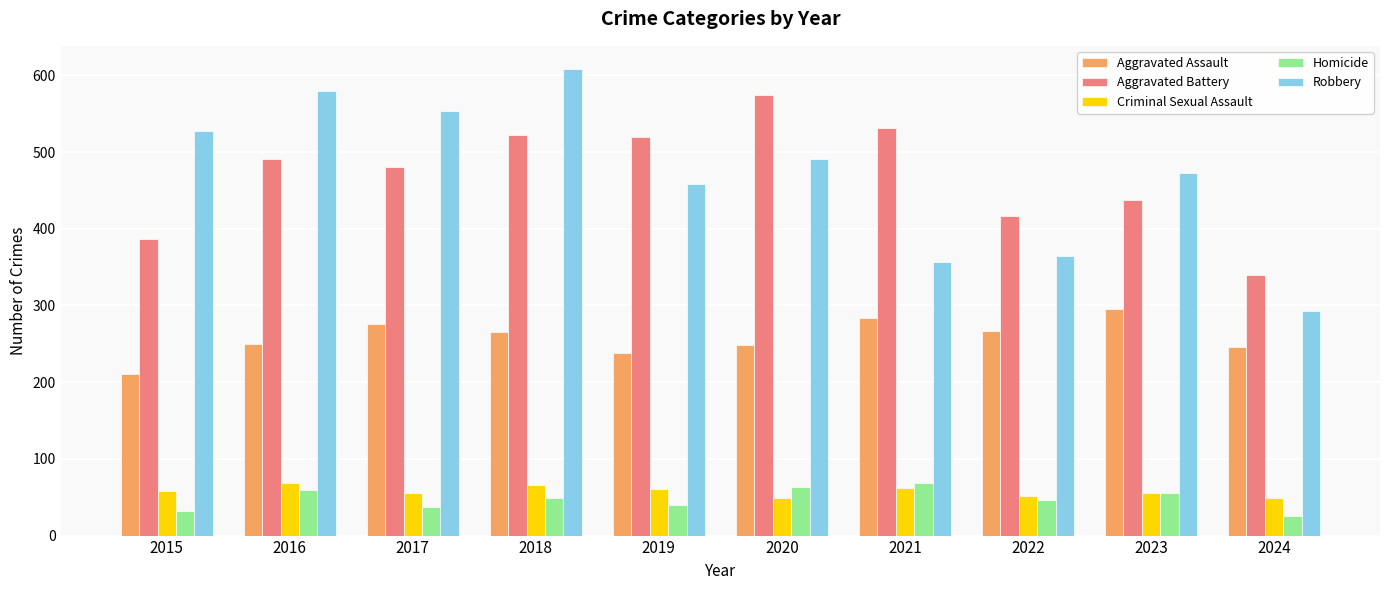

What value does the Criminal Sexual Assault series have at 2017?

55